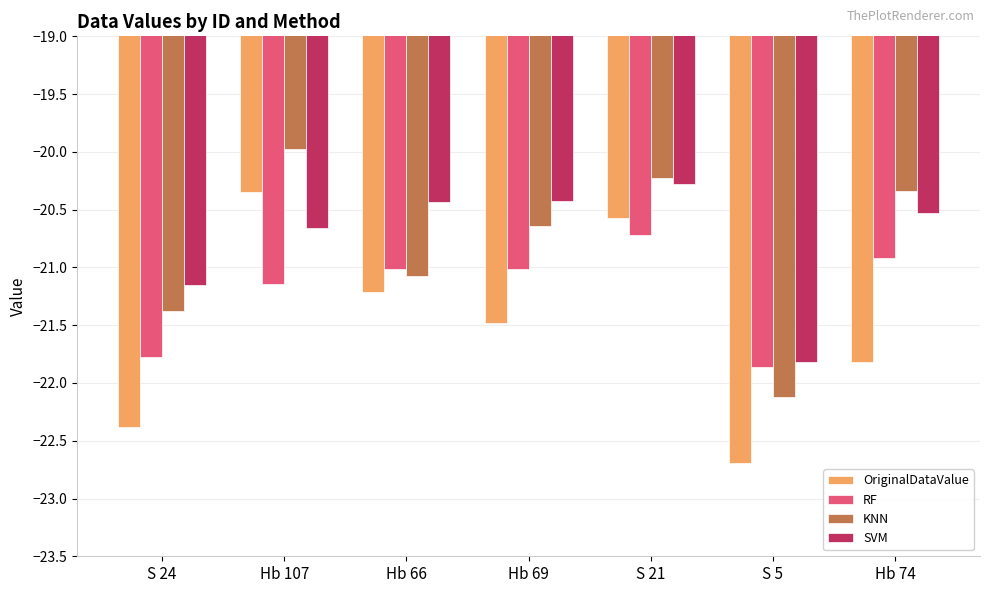

Which label corresponds to the smallest value in the chart?

S 5